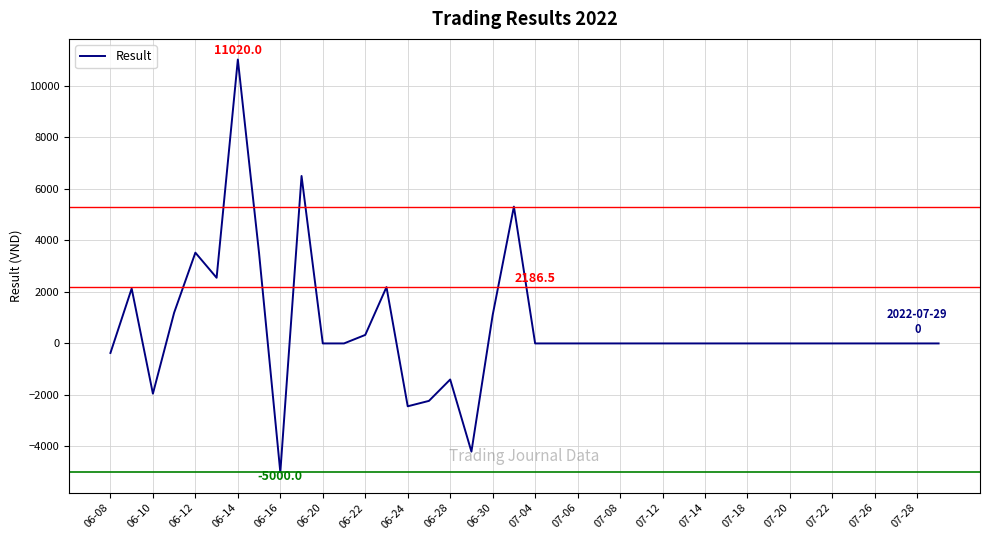

What is the smallest value displayed?

-5000.0